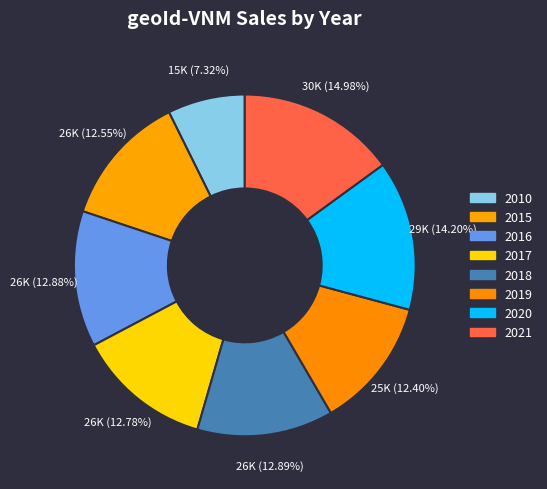

Count the number of slices in the pie.

8